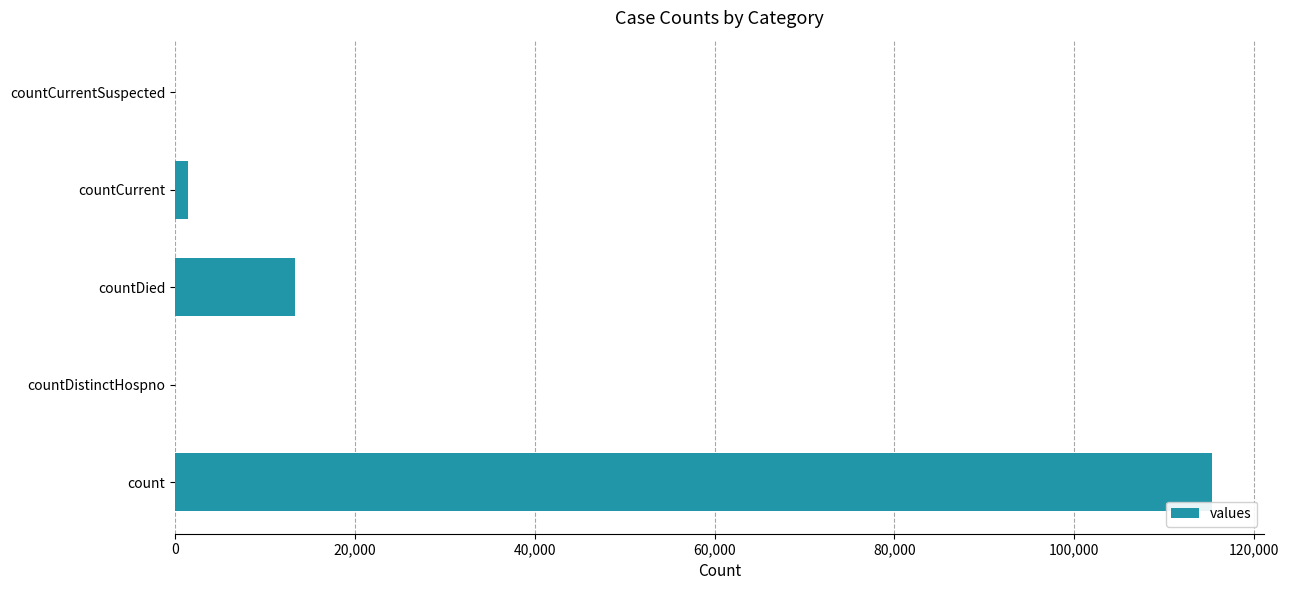

Are the bars horizontal?

Yes